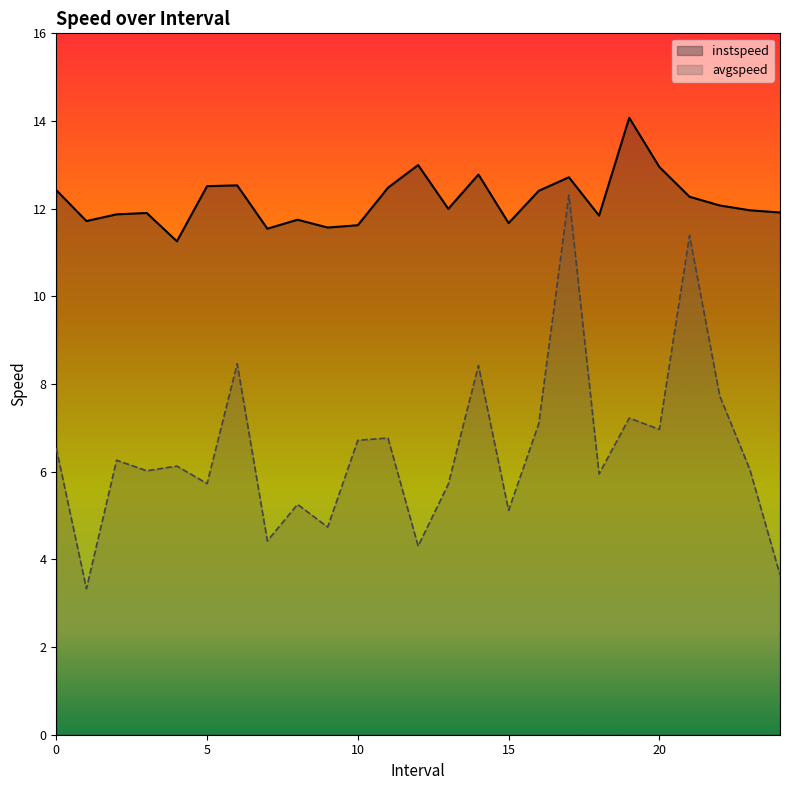

List the series in order of their overall mean, lowest first.

avgspeed, instspeed